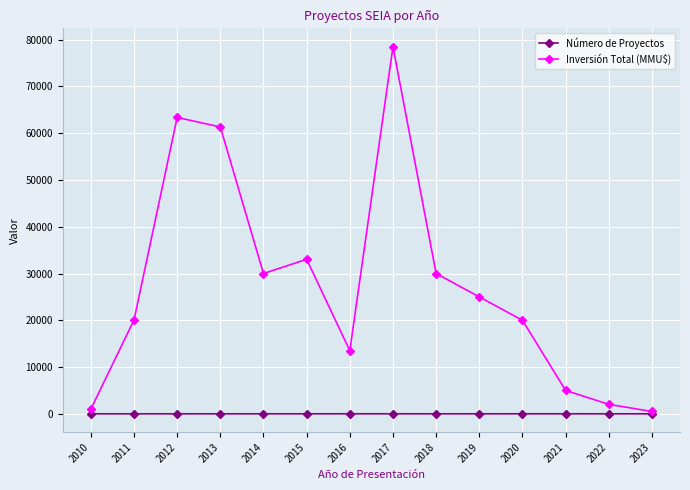

Is the value of Número de Proyectos at 2017 greater than the value of Inversión Total (MMU$) at 2021?

No